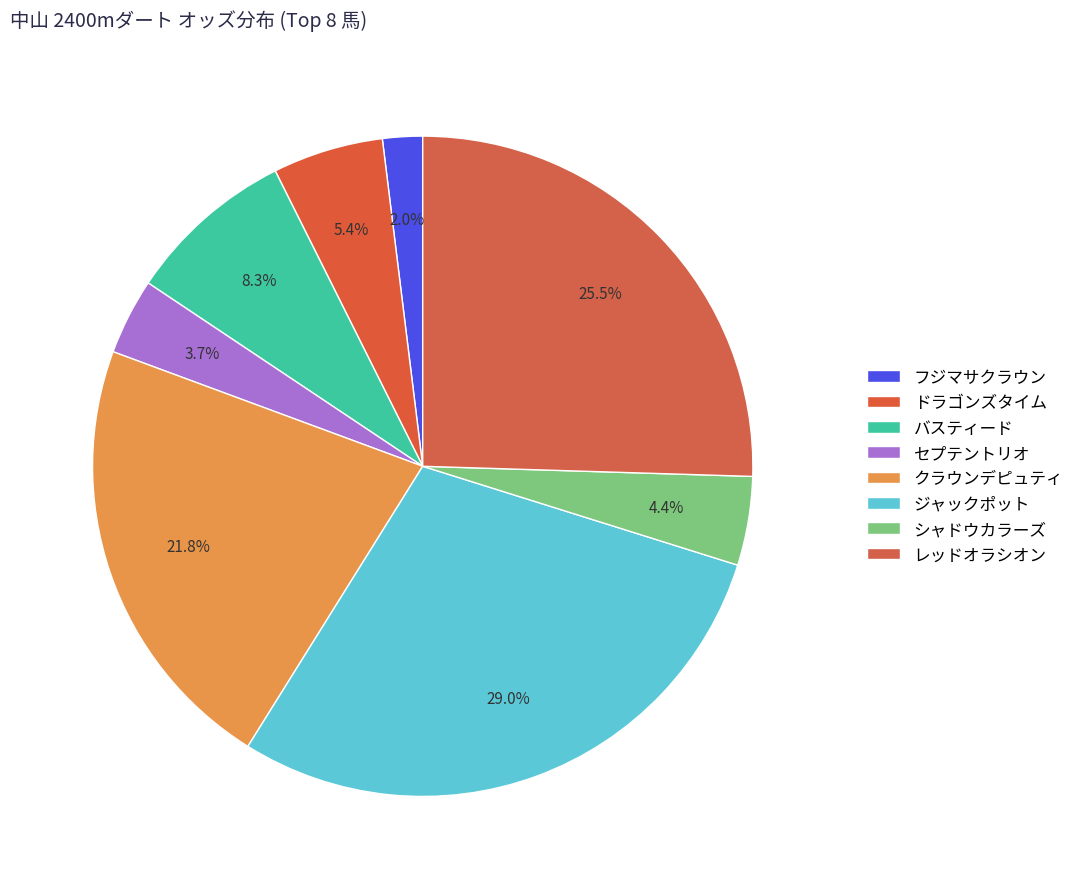

To the nearest percent, what is the combined percentage of セプテントリオ and ジャックポット?

33%